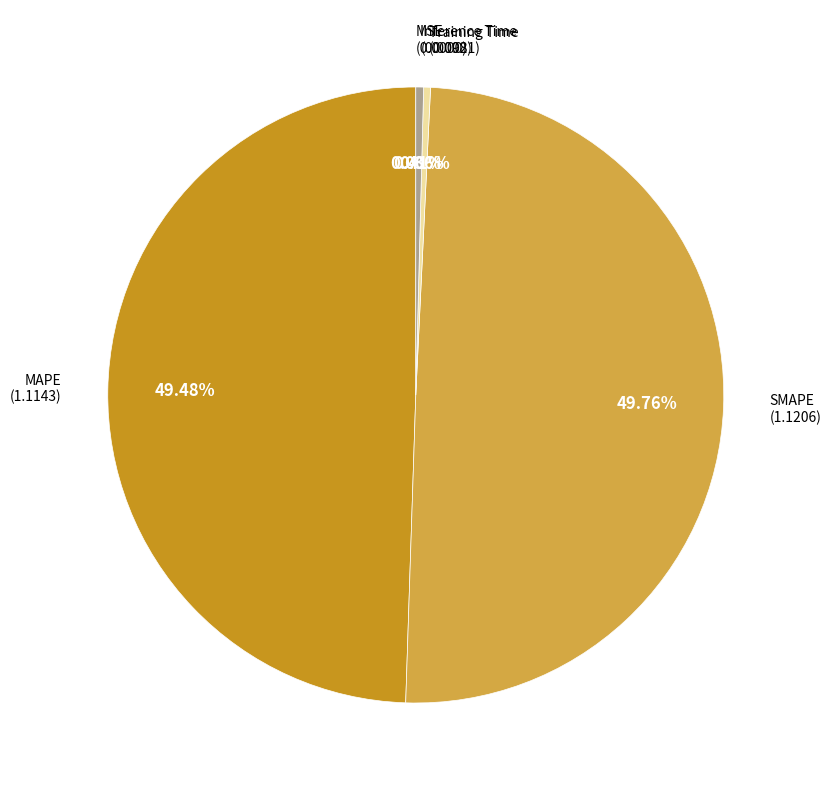

Does MSE account for over 50% of the chart?

No